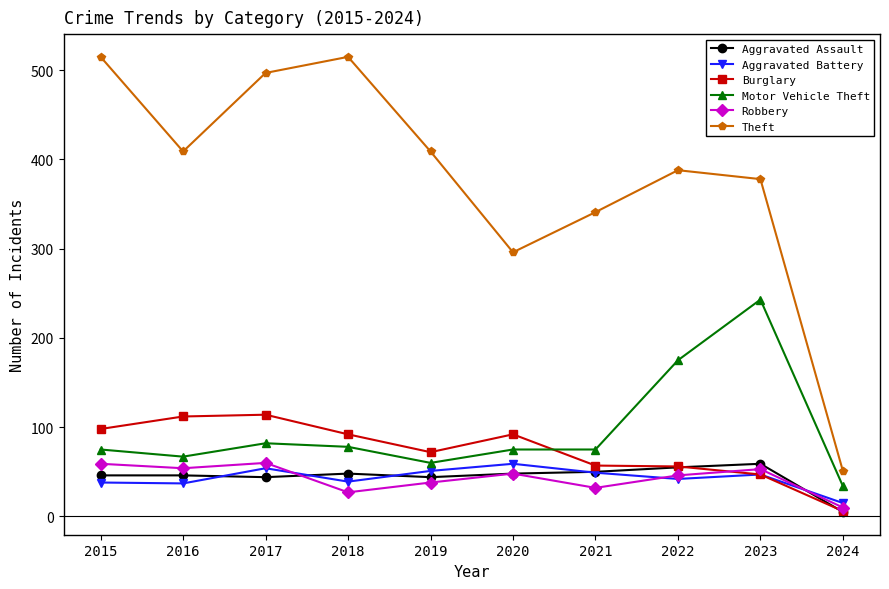

Which label corresponds to the smallest value in the chart?

2024